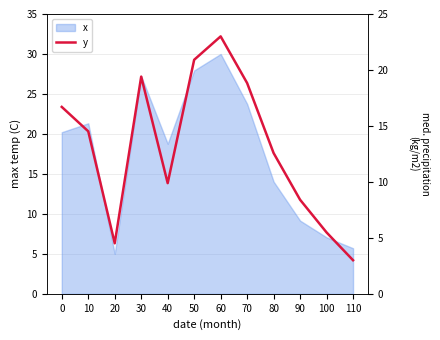

True or false: the data shows 9.9 at 40.

True